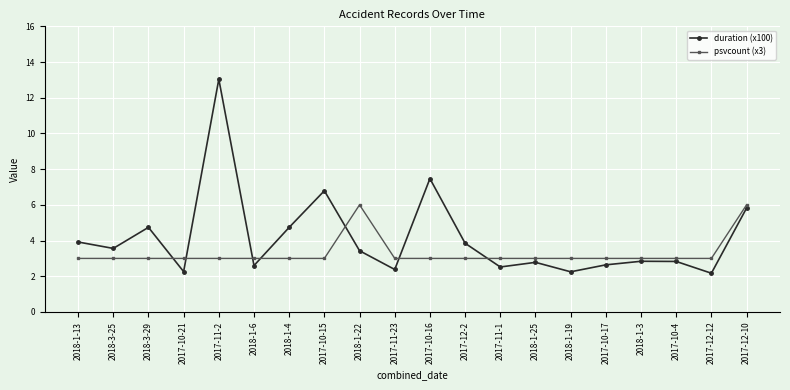

List the series in order of their overall mean, lowest first.

psvcount (x3), duration (x100)